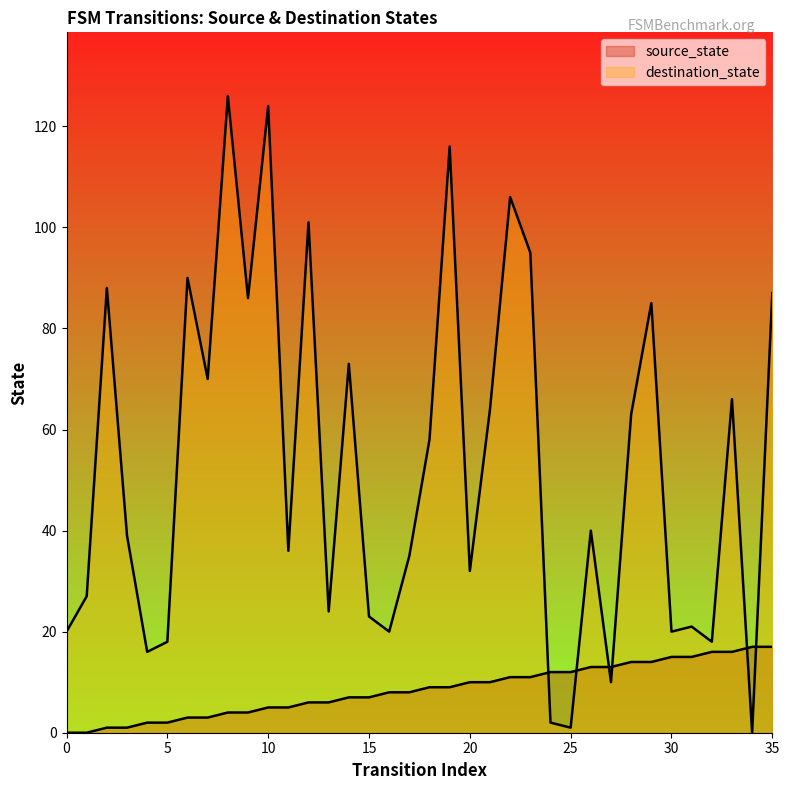

Is it true that source_state equals 11 at 22?

True